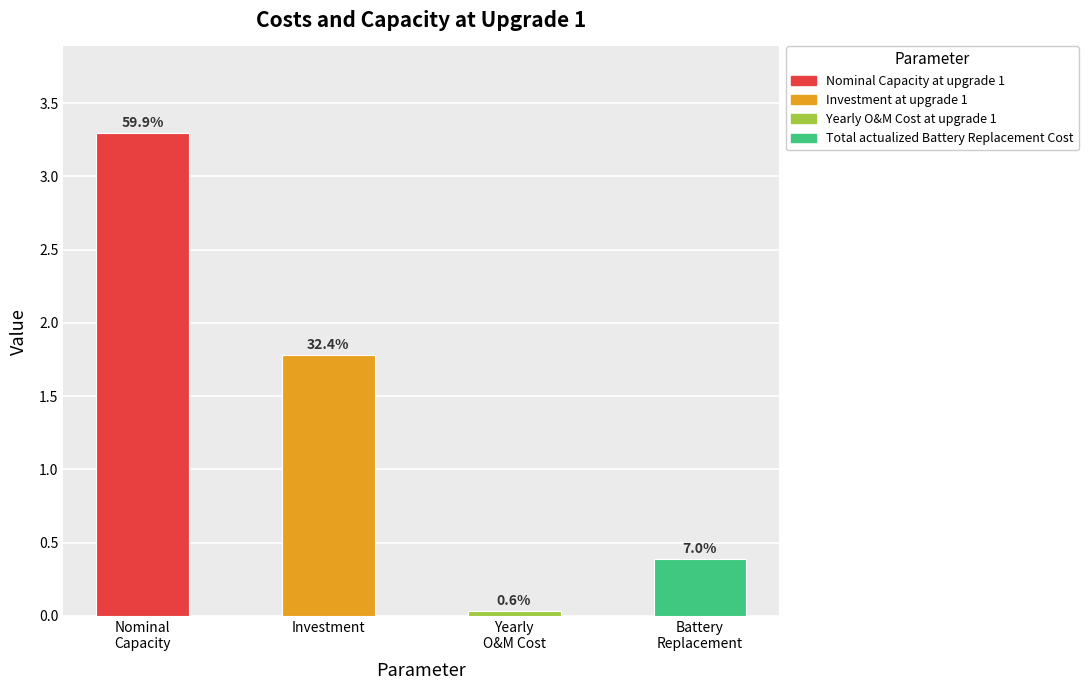

What is the greatest value displayed?

3.3